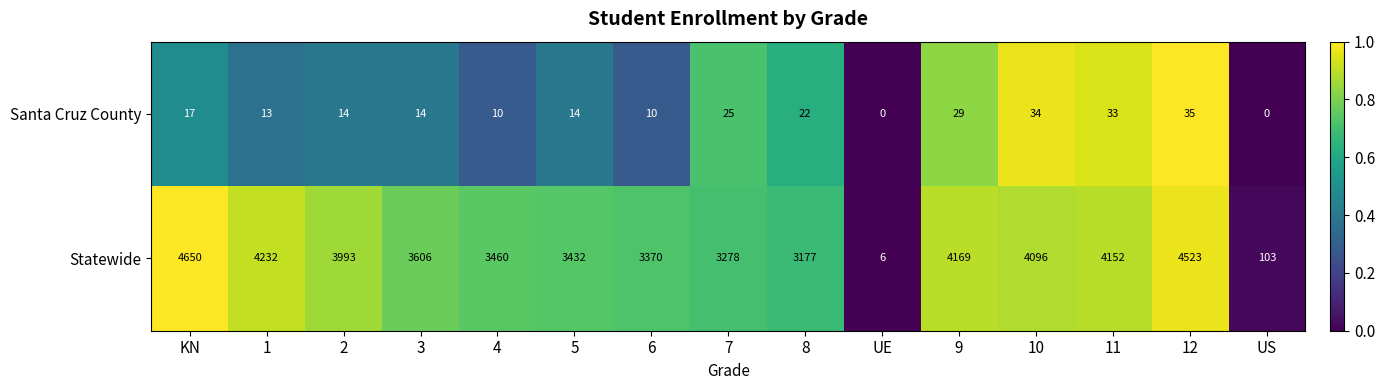

Is it true that Santa Cruz County equals 15 at UE?

False